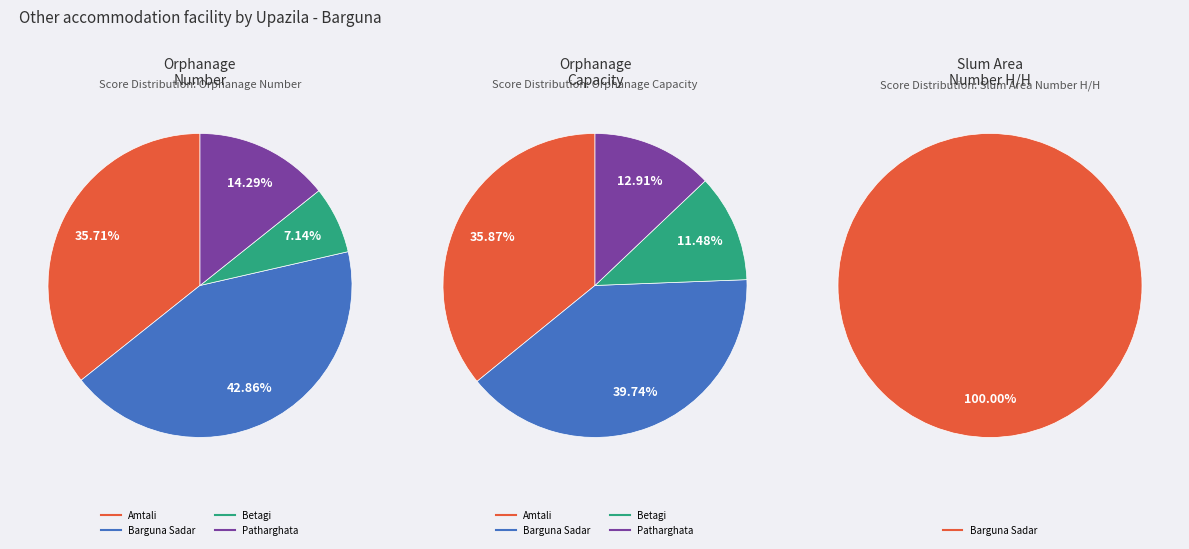

What percentage is NOT represented by Bamna?

100.0%